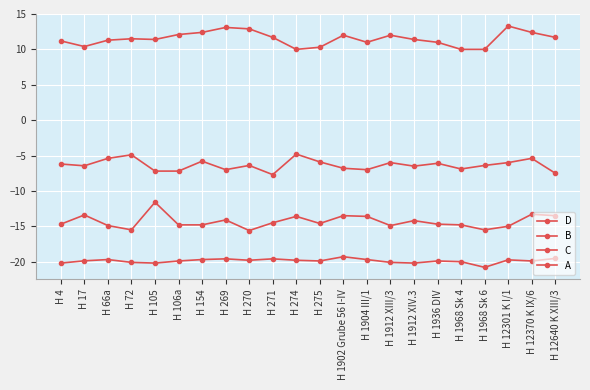

What is the difference between the maximum and minimum values in the A series?

1.5